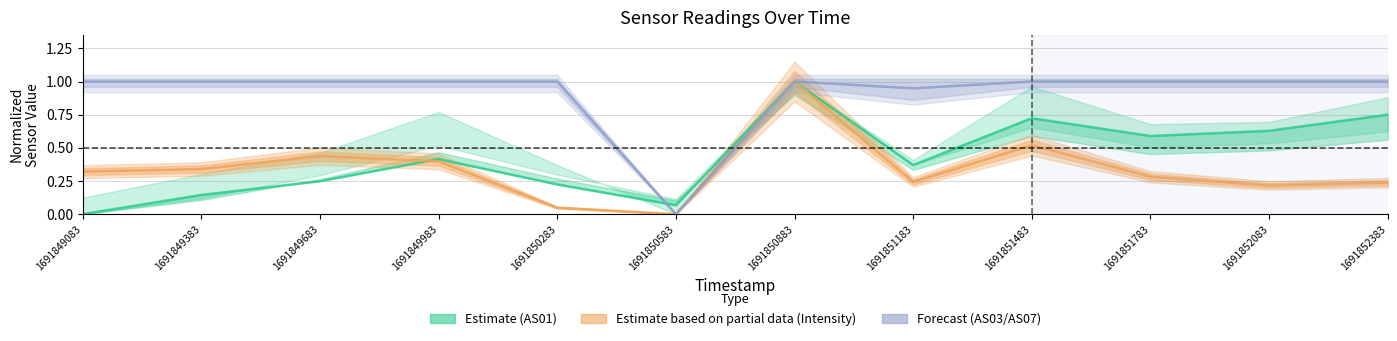

At which label is AS03/AS07 (Forecast) closest to 0?

1691850583